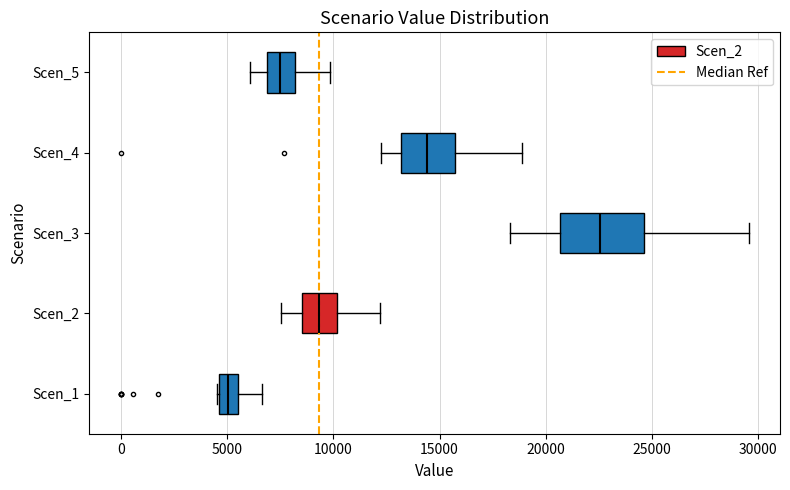

Reading bottom to top, read every box against the x-axis: the position of its median line, the range the box covers, and the ends of its whiskers. The values are not printed on the chart, so give them approximately, as read against the axis.

Scen_1: median 5000, box 4500 to 5500, whiskers 4500 to 6500
Scen_2: median 9500, box 8500 to 10000, whiskers 7500 to 12000
Scen_3: median 22500, box 20500 to 24500, whiskers 18500 to 29500
Scen_4: median 14500, box 13000 to 15500, whiskers 12500 to 19000
Scen_5: median 7500, box 7000 to 8000, whiskers 6000 to 10000